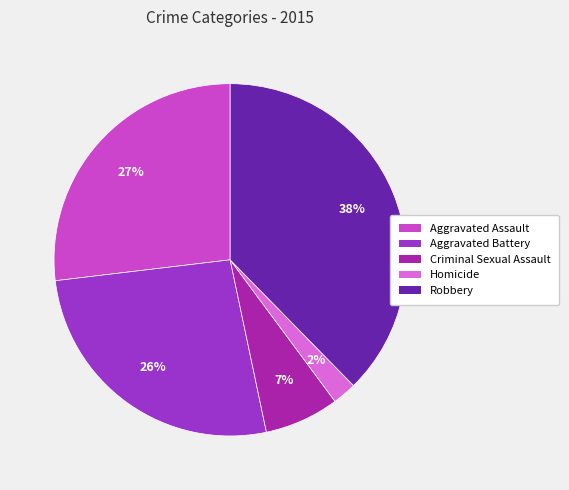

Is the sum of Aggravated Assault and Robbery greater than half?

Yes